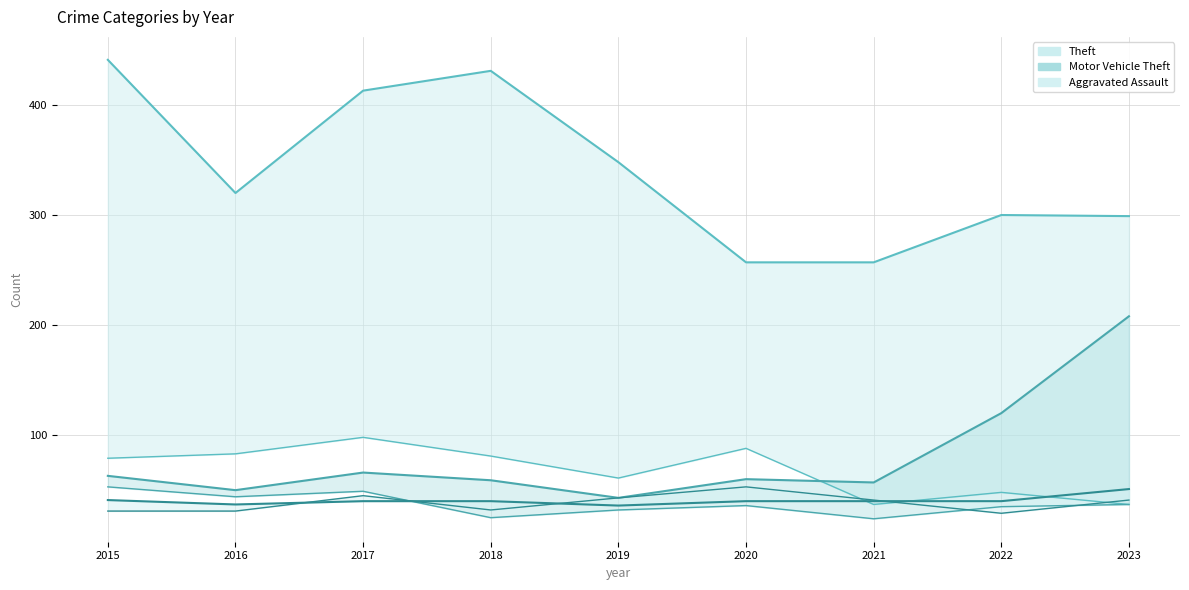

Which label corresponds to the smallest value in the chart?

2021